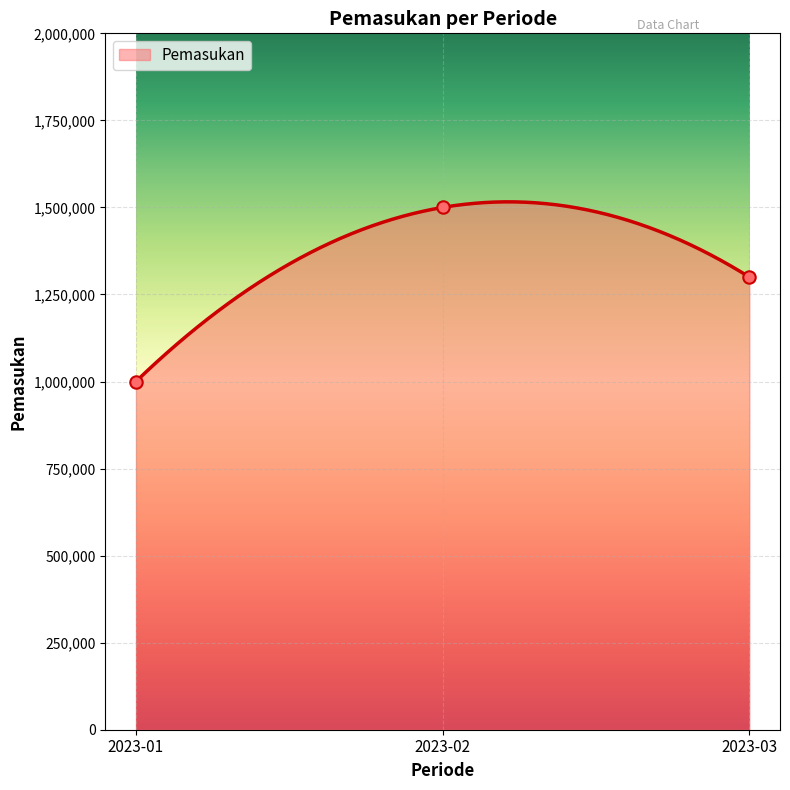

Approximately how many times larger is the value at 2023-02 compared to 2023-03?

1.2